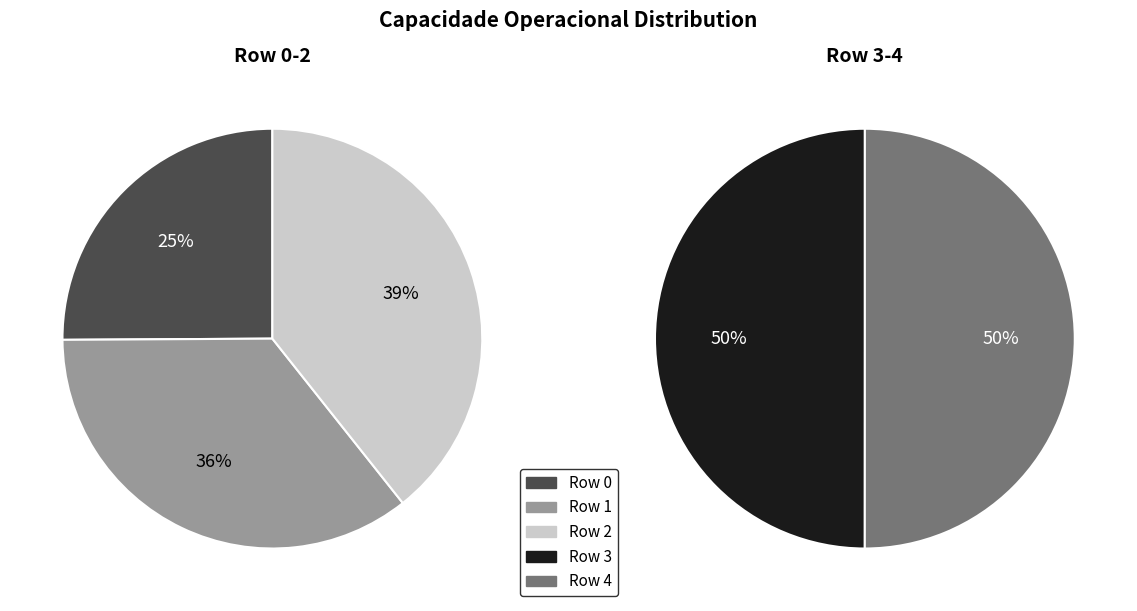

True or false: Row 3 accounts for 11% of the total.

False